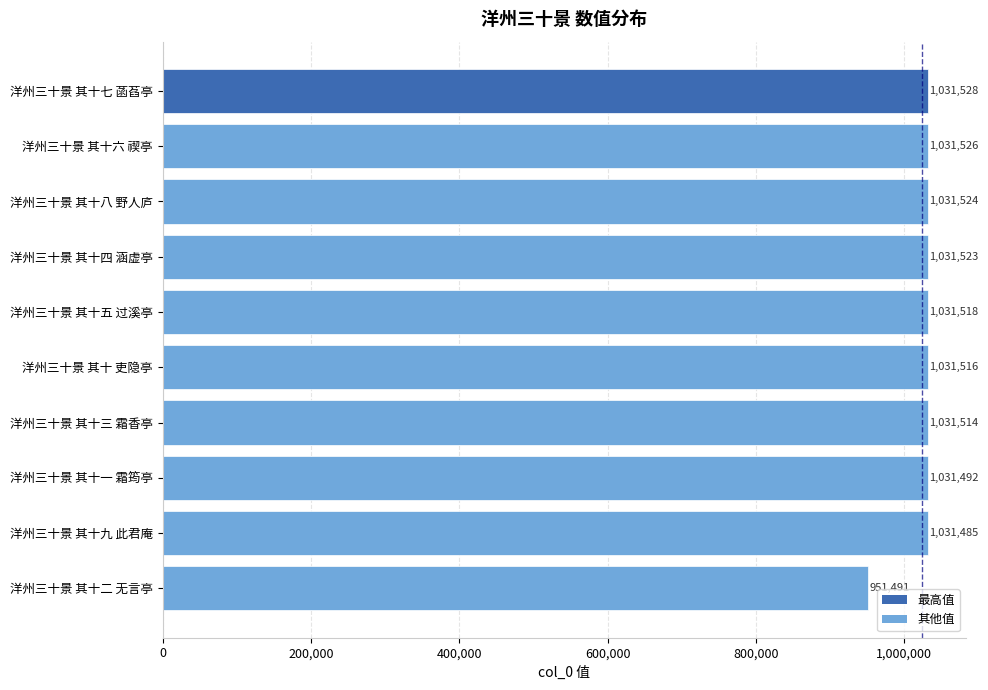

How many data points does each series have?

10